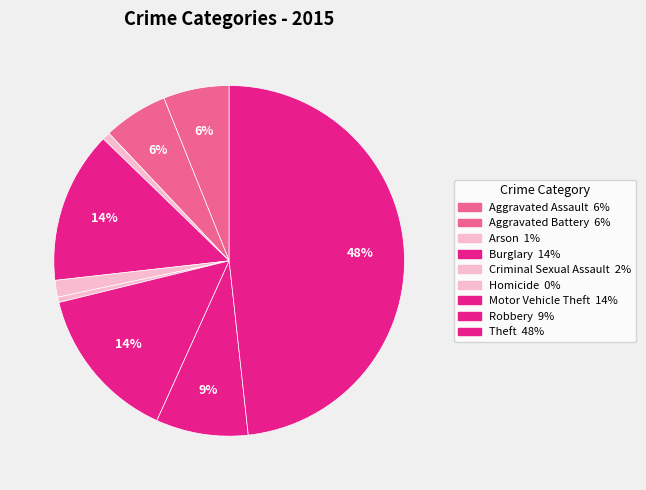

True or false: Robbery accounts for 9% of the total.

True